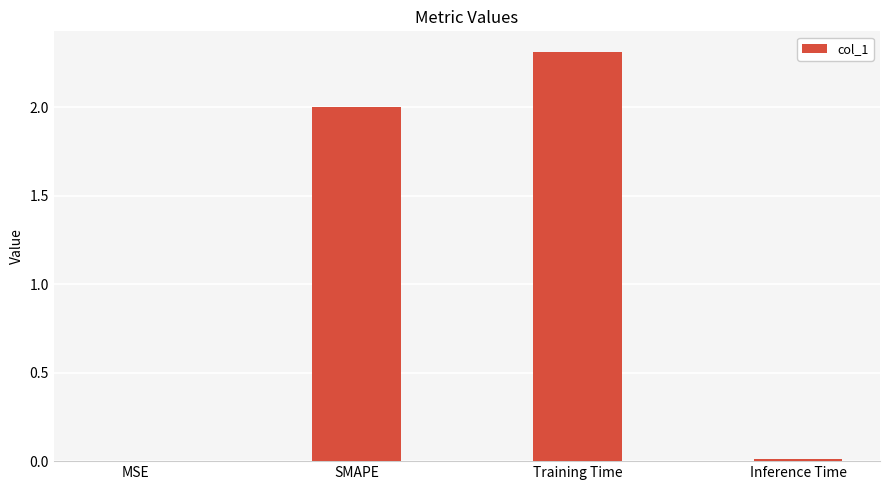

The chart shows a value of 2.0 at SMAPE. True or false?

True